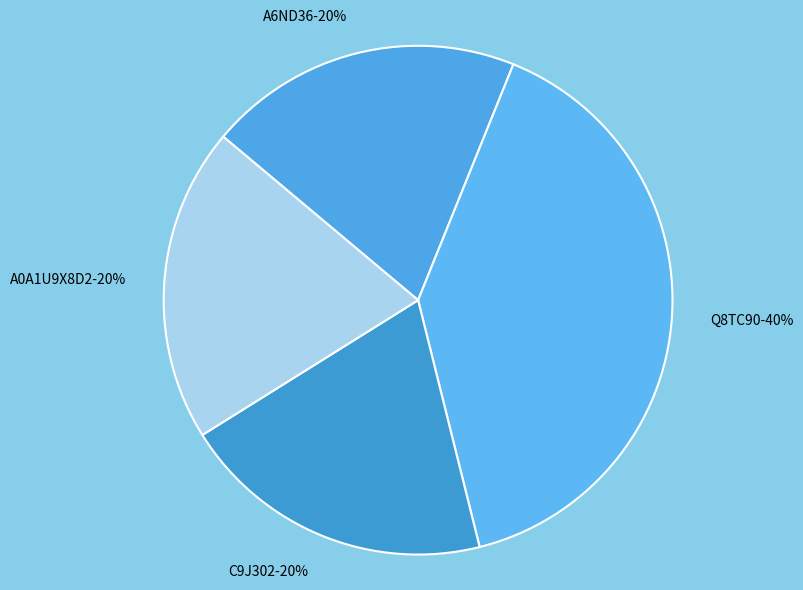

To the nearest percent, what is the average slice percentage?

25%